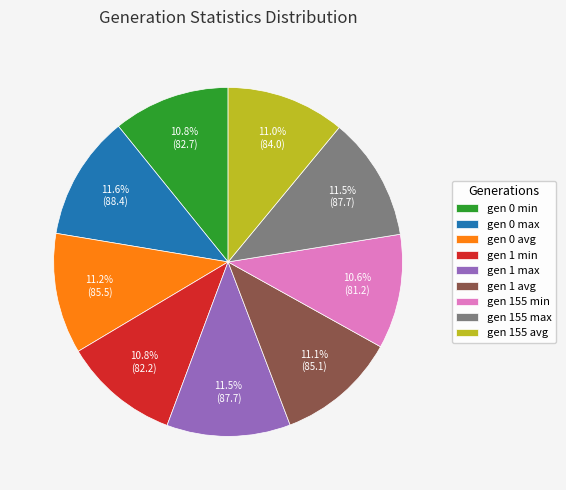

Combined, what portion of the pie is gen 155 avg and gen 155 max?

22.5%